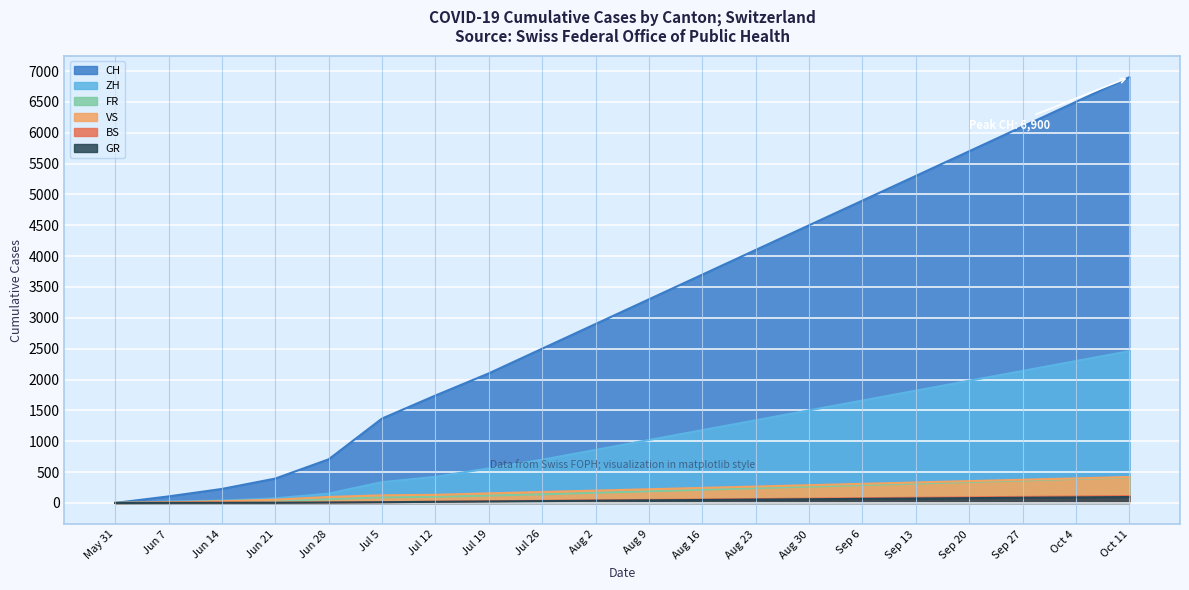

Reading left to right, extract all data points from this chart.

CH: 0	106	227	395	707	1368	1741	2100	2500	2900	3300	3700	4100	4500	4900	5300	5700	6100	6500	6900
ZH: 0	23	38	75	152	337	424	560	700	860	1020	1180	1340	1500	1660	1820	1980	2140	2300	2460
FR: 0	9	22	32	61	92	100	120	140	165	190	215	240	265	290	315	340	365	390	415
VS: 0	10	28	53	97	124	132	155	178	200	222	244	266	288	310	332	354	376	398	420
BS: 0	4	5	7	7	12	21	28	35	42	49	56	63	70	77	84	91	98	105	112
GR: 0	1	2	2	7	12	18	24	30	36	42	48	54	60	66	72	78	84	90	96